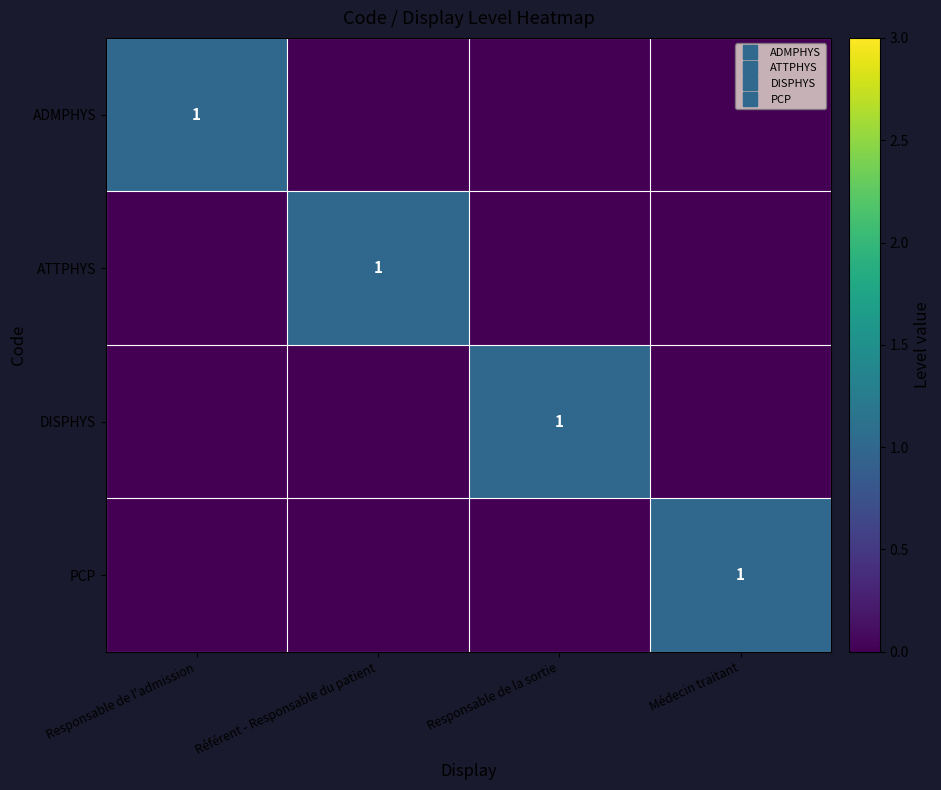

Between Référent - Responsable du patient and Médecin traitant, which series saw the biggest shift?

ATTPHYS